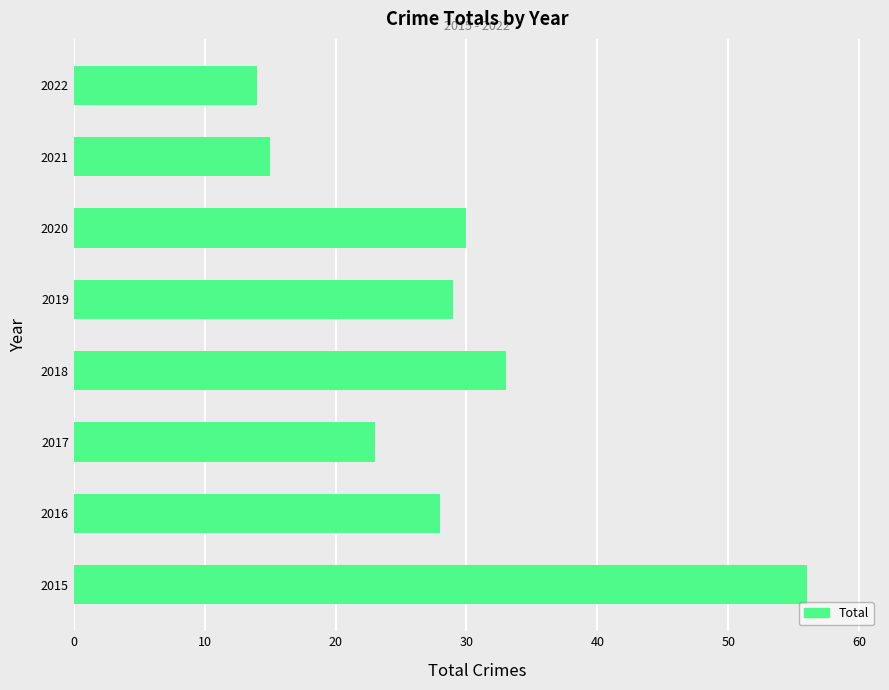

How many categories are shown in the chart?

8